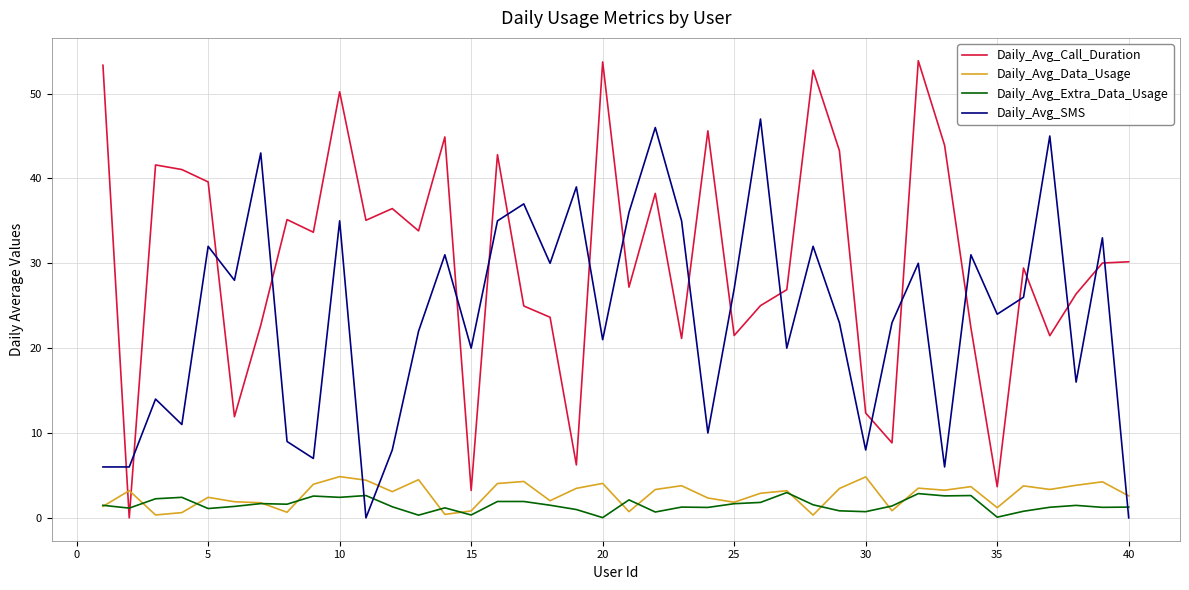

List the series in order of their peak value, highest first.

Daily_Avg_Call_Duration, Daily_Avg_SMS, Daily_Avg_Data_Usage, Daily_Avg_Extra_Data_Usage